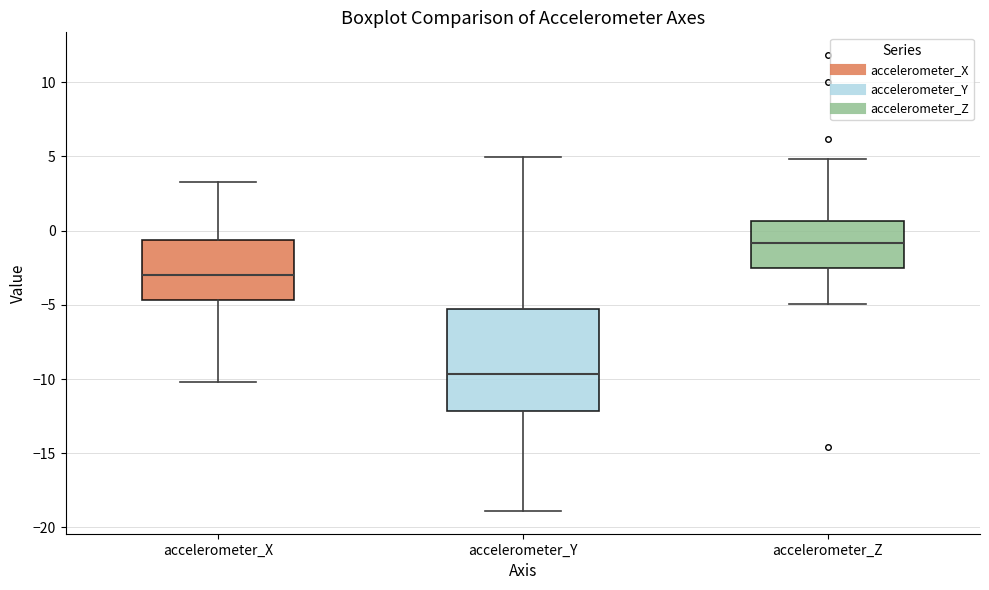

Reading left to right, transcribe this box plot: for each box, give where its median line is, the range the box spans, and where its two whiskers end, as read against the y-axis. The values are not printed on the chart, so give them approximately, as read against the axis.

accelerometer_X: median -3.0, box -4.5 to -0.5, whiskers -10.0 to 3.5
accelerometer_Y: median -9.5, box -12.0 to -5.5, whiskers -19.0 to 5.0
accelerometer_Z: median -1.0, box -2.5 to 0.5, whiskers -5.0 to 5.0